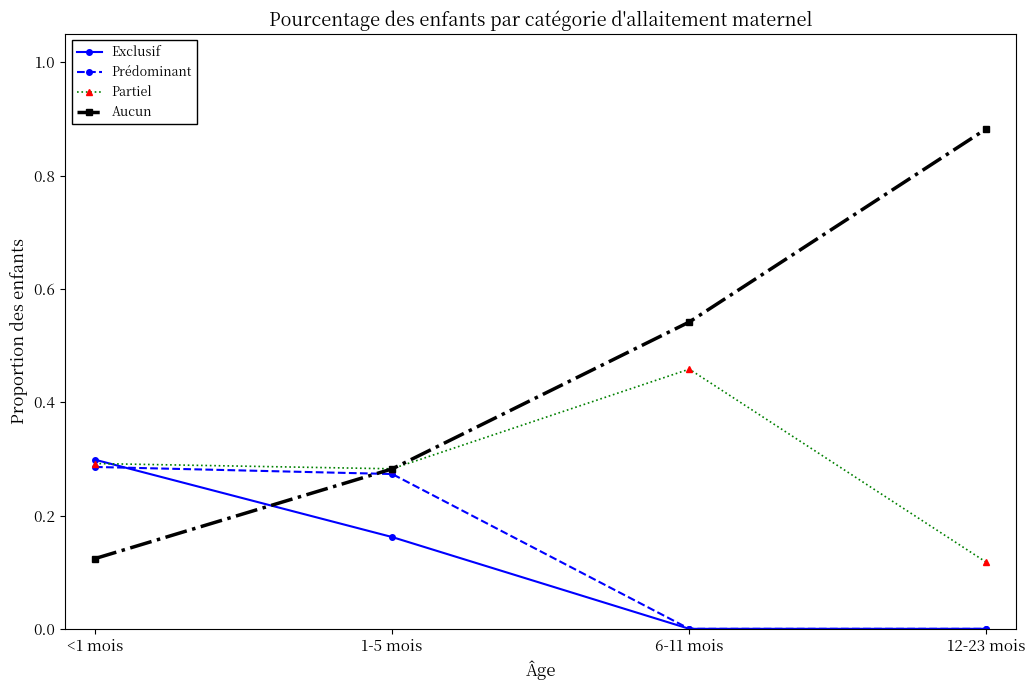

Which series ends up on top after the final intersection of Prédominant and Aucun?

Aucun